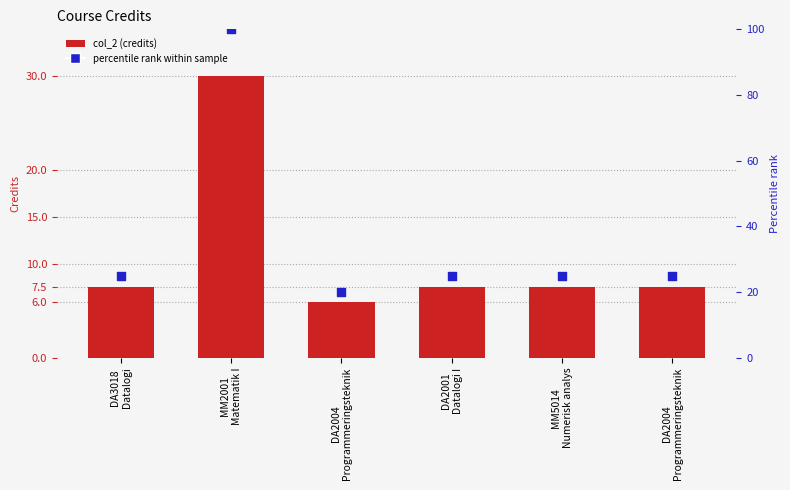

At how many categories does at least one series exceed 83?

1